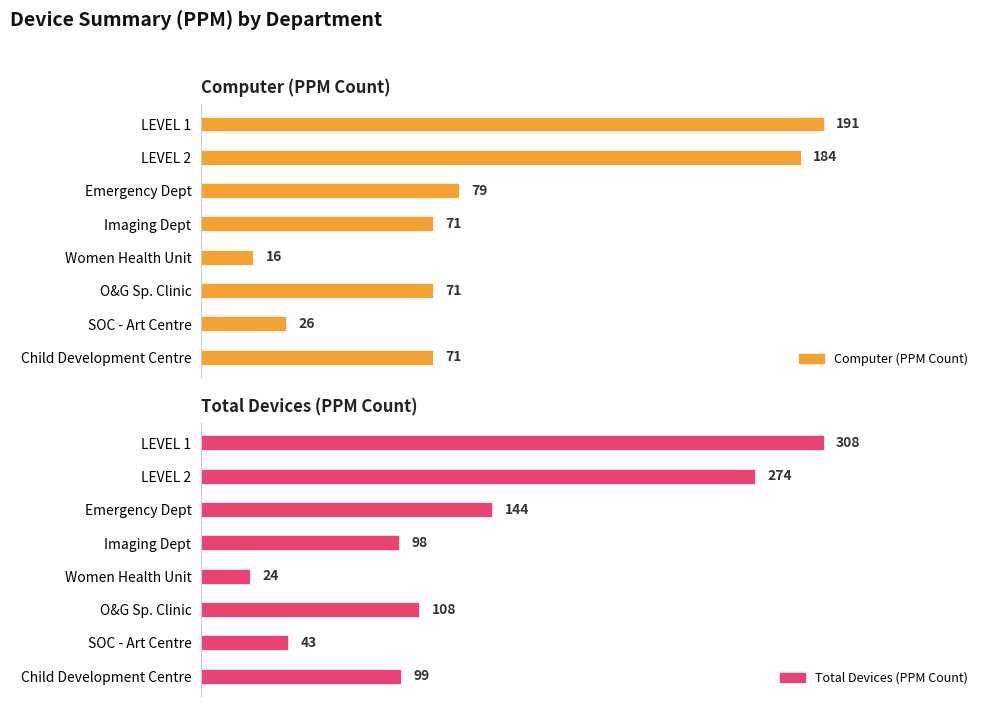

Reading left to right, extract all data points from this chart.

Computer (PPM Count): 191	184	79	71	16	71	26	71
Total Devices (PPM Count): 308	274	144	98	24	108	43	99